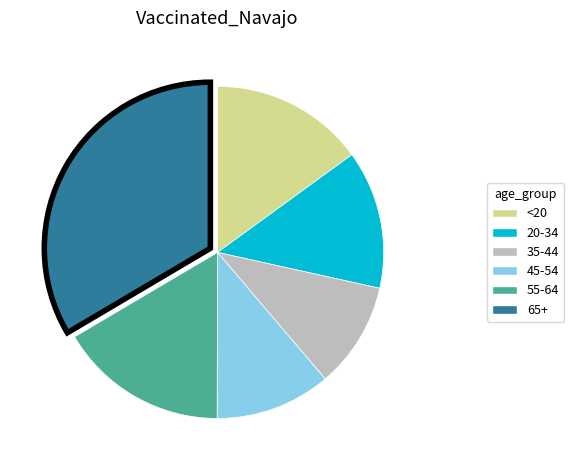

Rank the categories by value from highest to lowest.

65+, 55-64, <20, 20-34, 45-54, 35-44